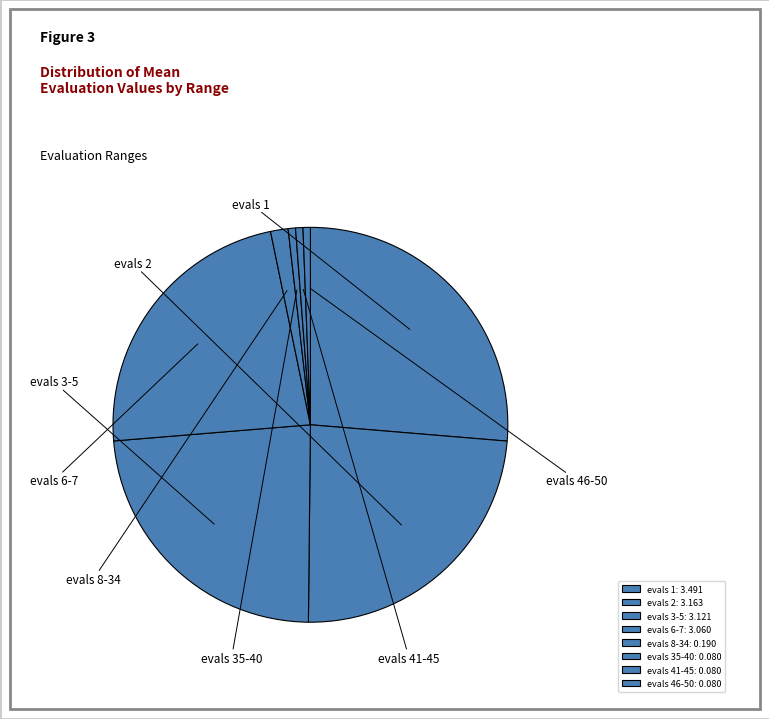

What percentage is the evals 3-5 slice, to the nearest percent?

24%